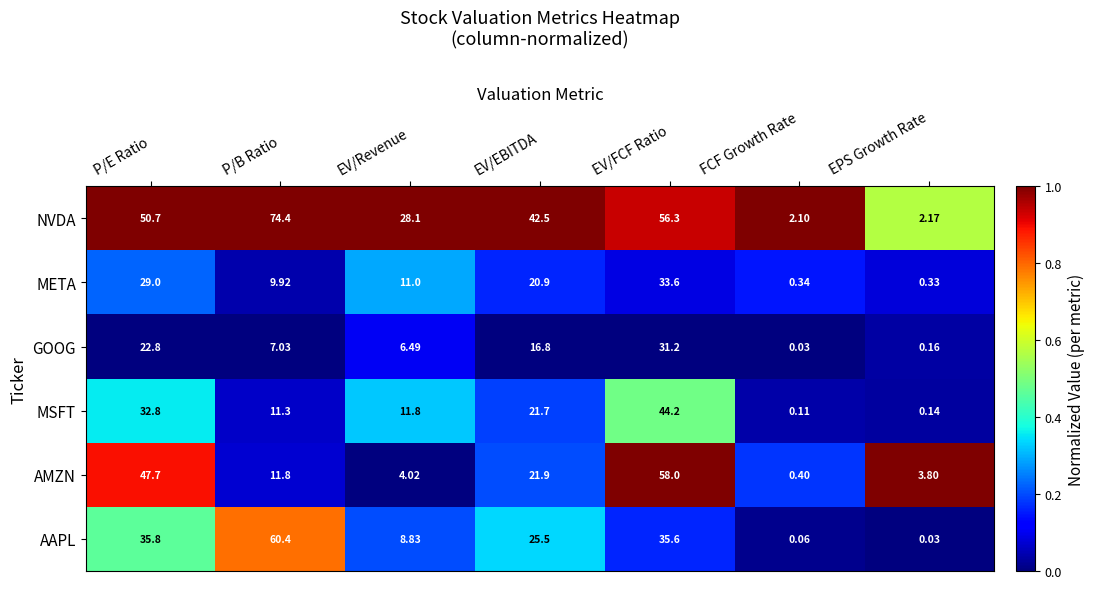

How many data points does each series have?

7